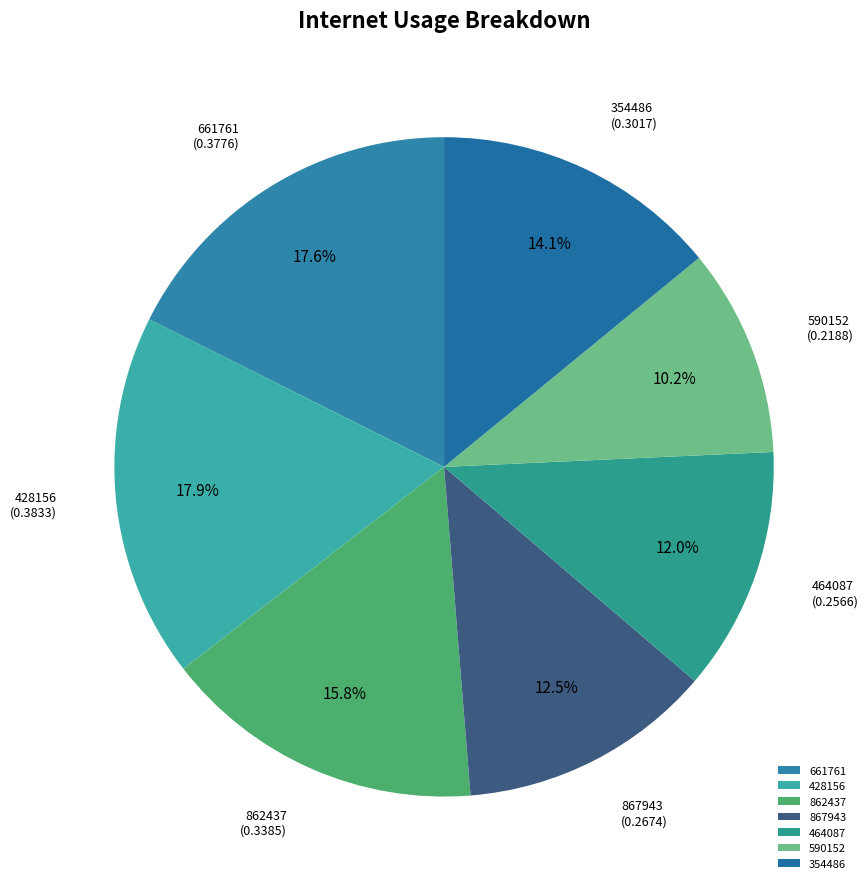

What is the smallest slice in the pie chart?

590152